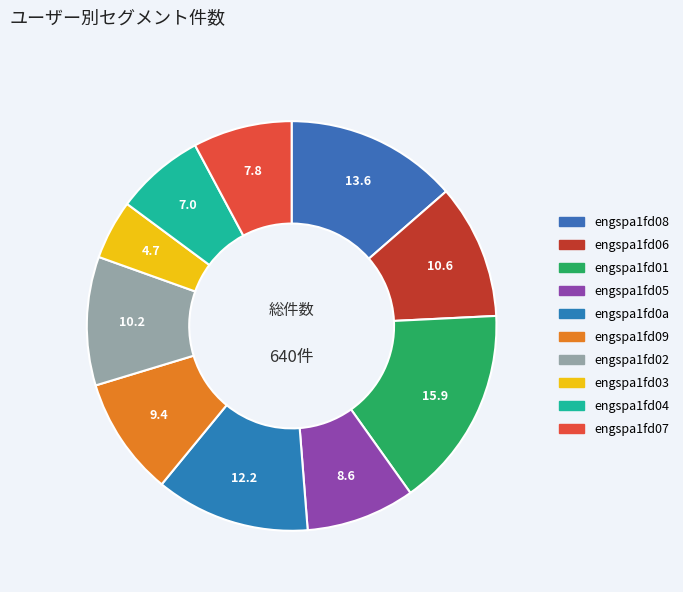

What is the change in value from engspa1fd02 to engspa1fd04?

-20